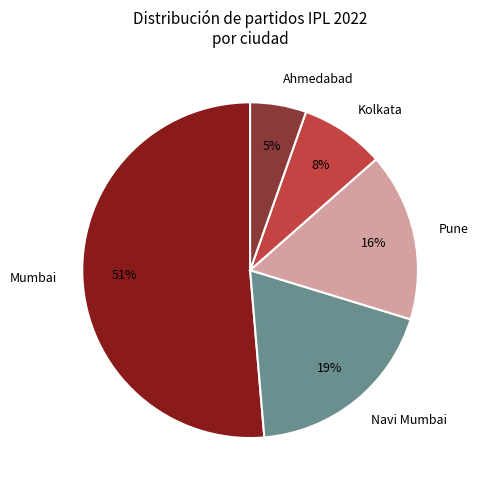

Is there a majority slice in this chart?

Yes